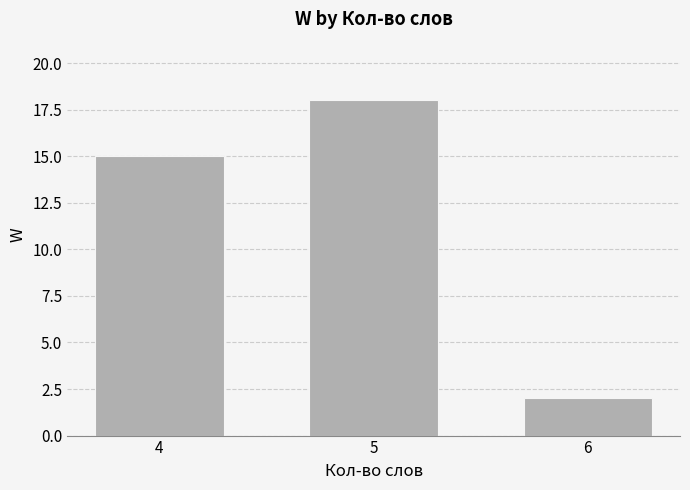

Read the value at 5, to the nearest 5.

20